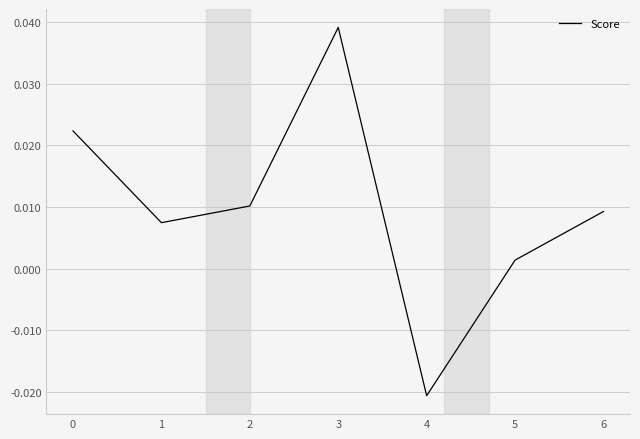

Where is the data nearest to the value 0?

5